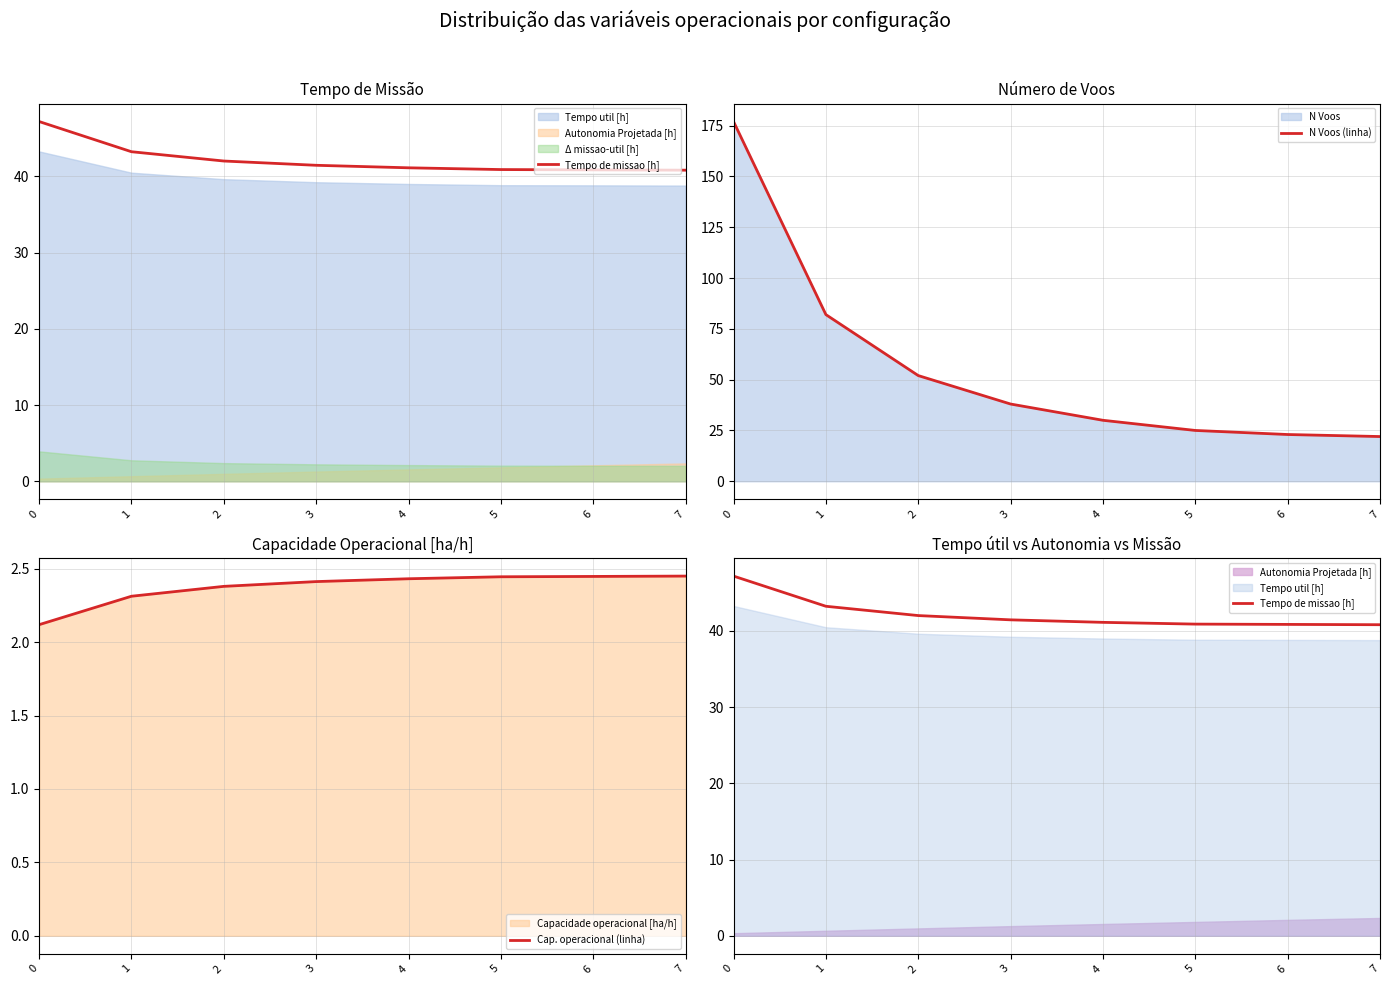

Reading left to right, transcribe all the data shown in this chart.

Tempo de missao [h]: 47.2	43.2	42.0	41.5	41.1	40.9	40.9	40.8
N Voos (linha): 177.0	82.0	52.0	38.0	30.0	25.0	23.0	22.0
Cap. operacional (linha): 2.1	2.3	2.4	2.4	2.4	2.4	2.4	2.5